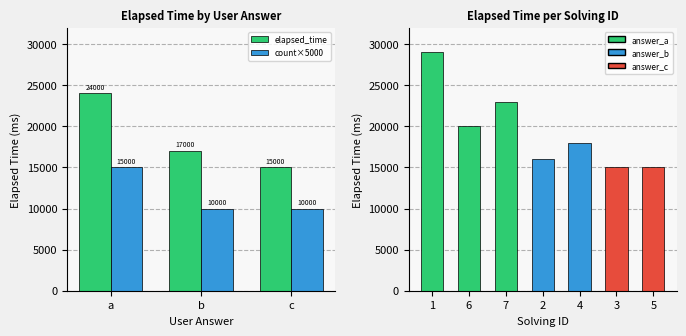

True or false: count×5000 has a value of 15000 at a.

True